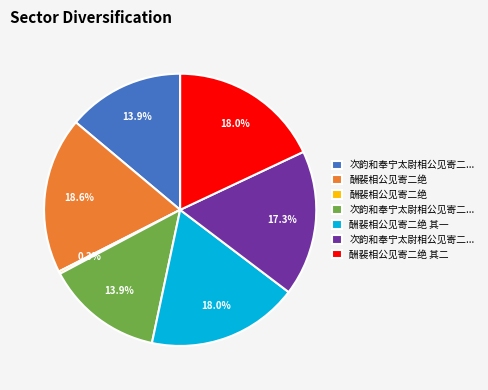

Does any single category account for the majority?

No